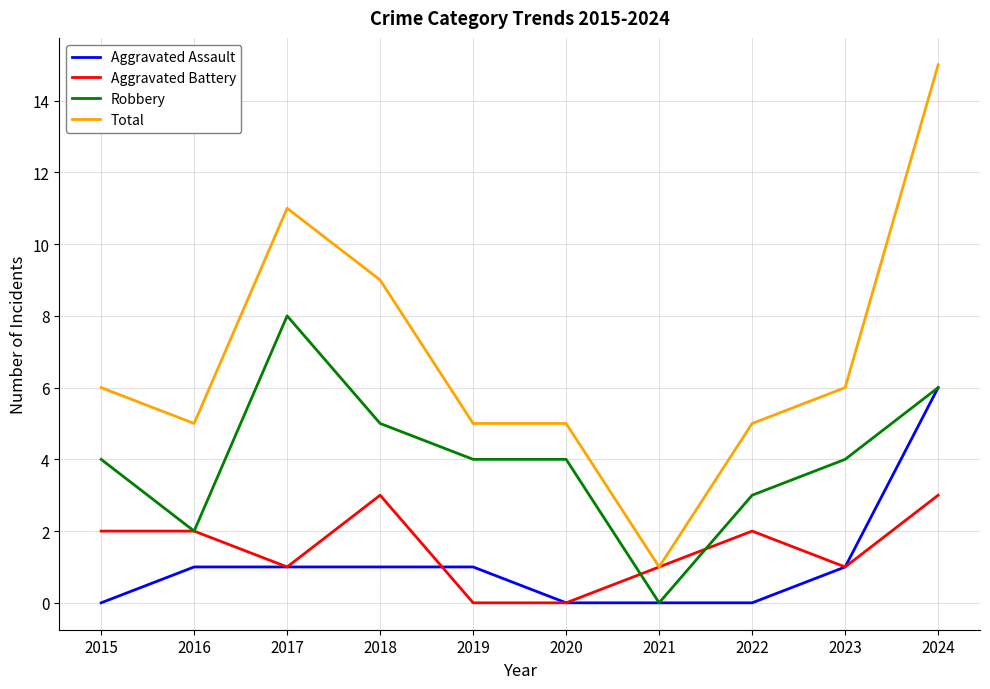

At which category does Aggravated Battery reach its first local valley?

2017